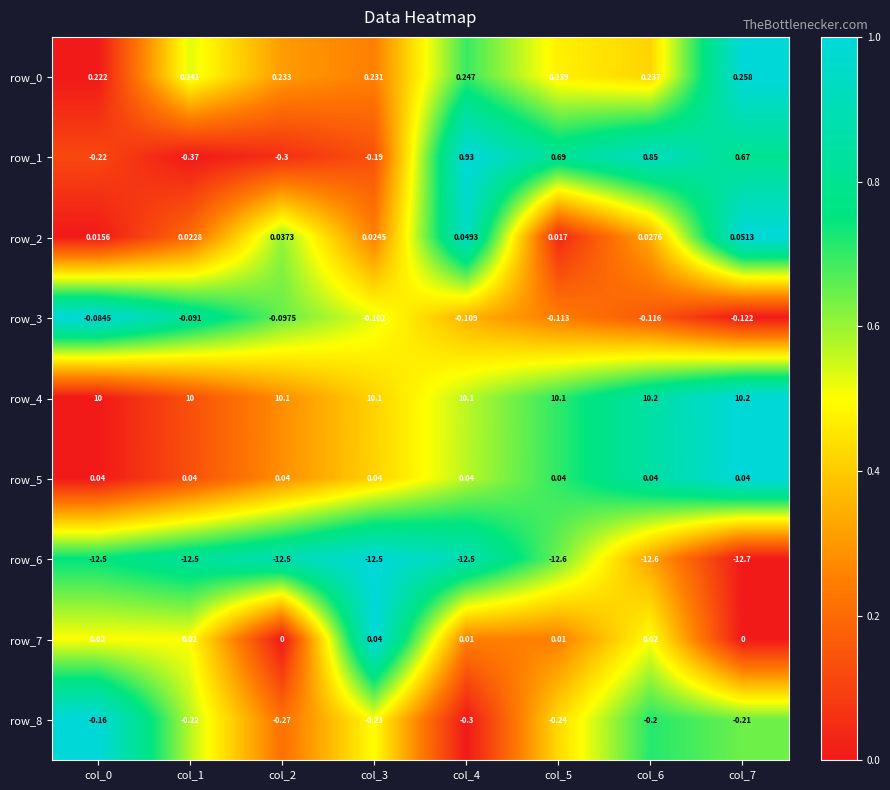

What is the spread (max minus min) of values at col_7?

22.9